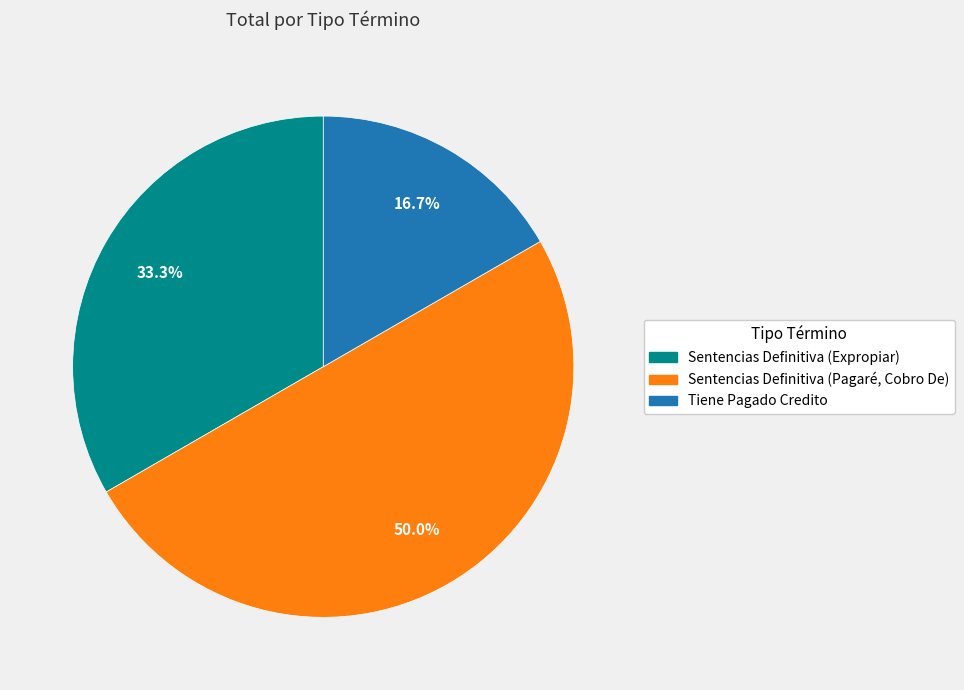

Does Sentencias Definitiva (Expropiar) represent more than half of the total?

No